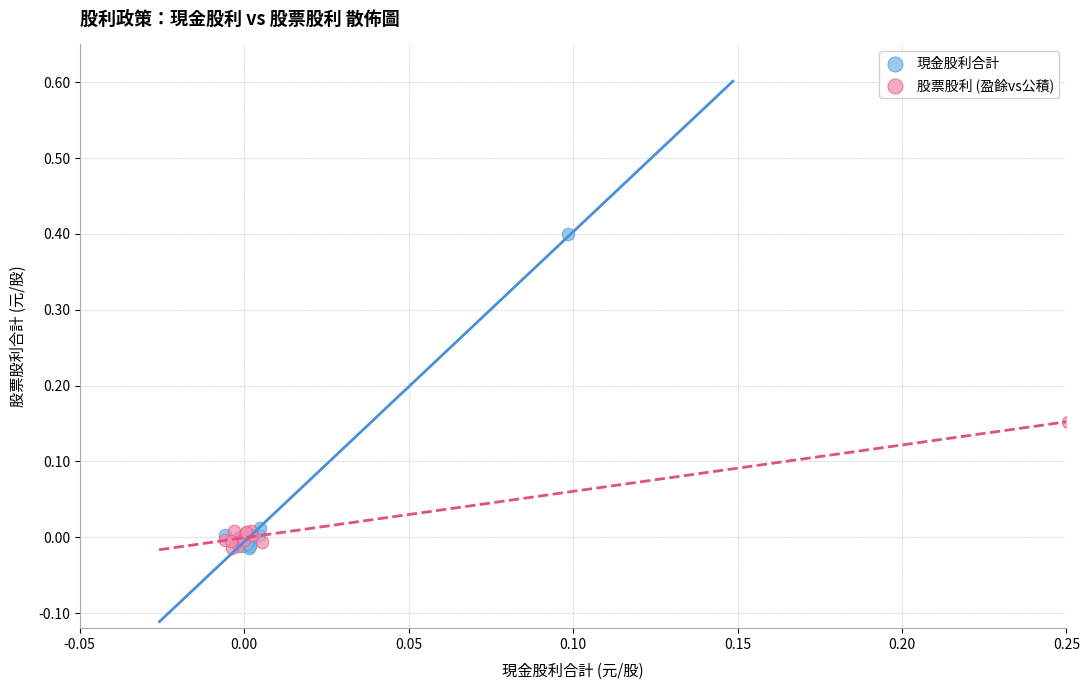

Which series contains the highest Y value?

現金股利合計